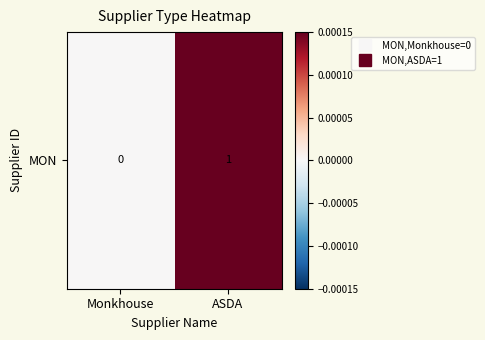

The value at Monkhouse is 0. True or false?

False